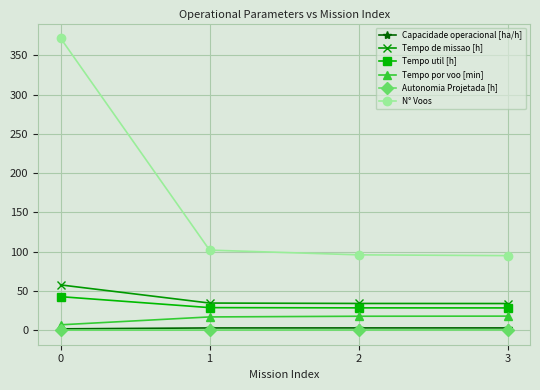

True or false: Autonomia Projetada [h] and N° Voos cross at least once.

False